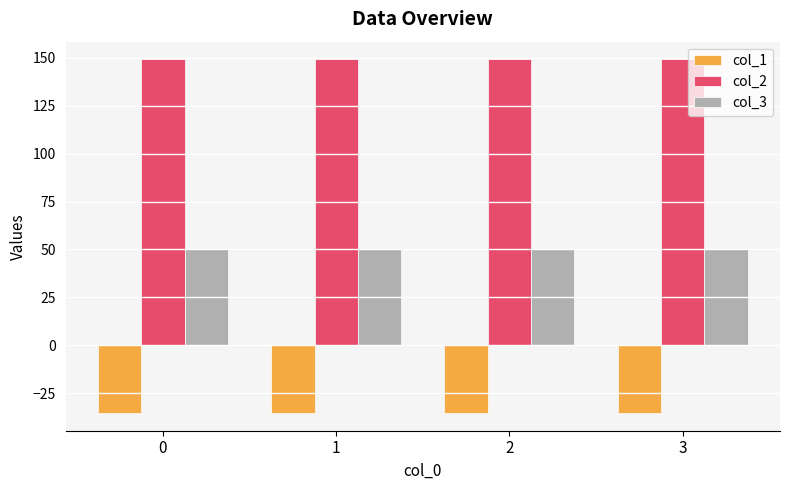

What is the smallest value displayed?

-35.4